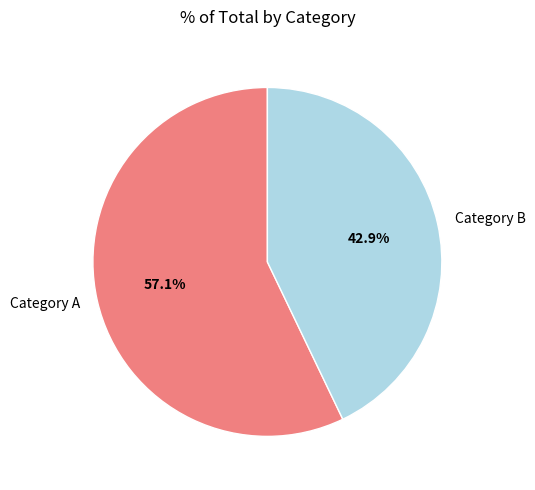

Between Category A and Category B, which is larger?

Category A